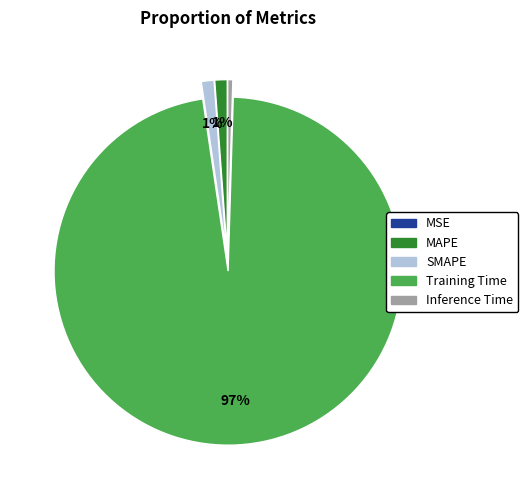

Which category has the biggest portion of the pie?

Training Time